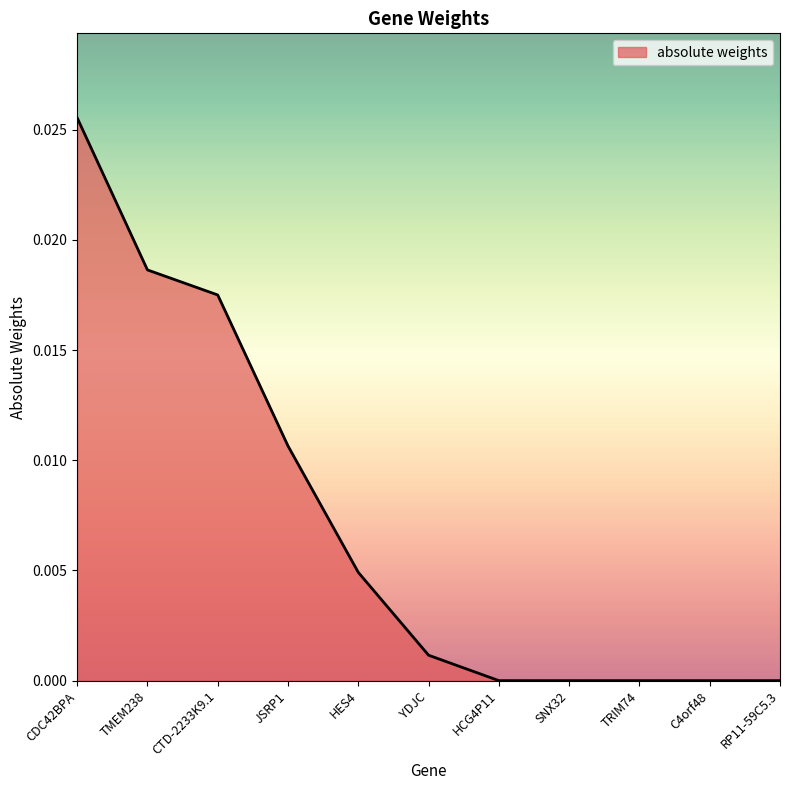

What position from the right is TRIM74?

3